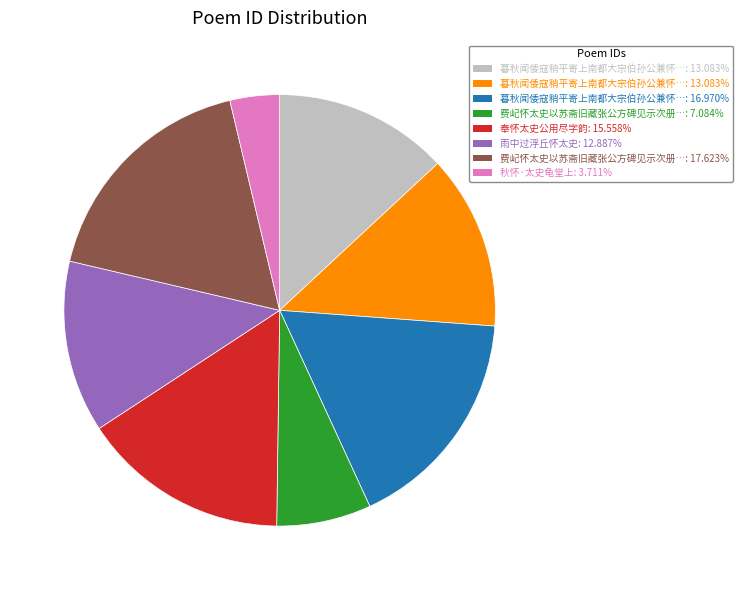

Does any single category account for the majority?

No